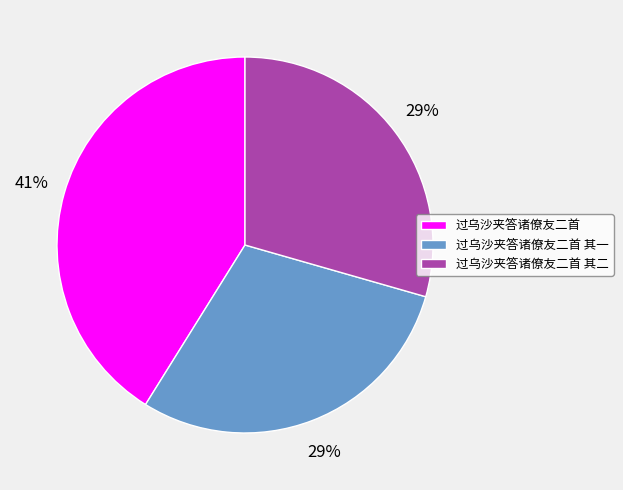

How many segments does this pie chart have?

3